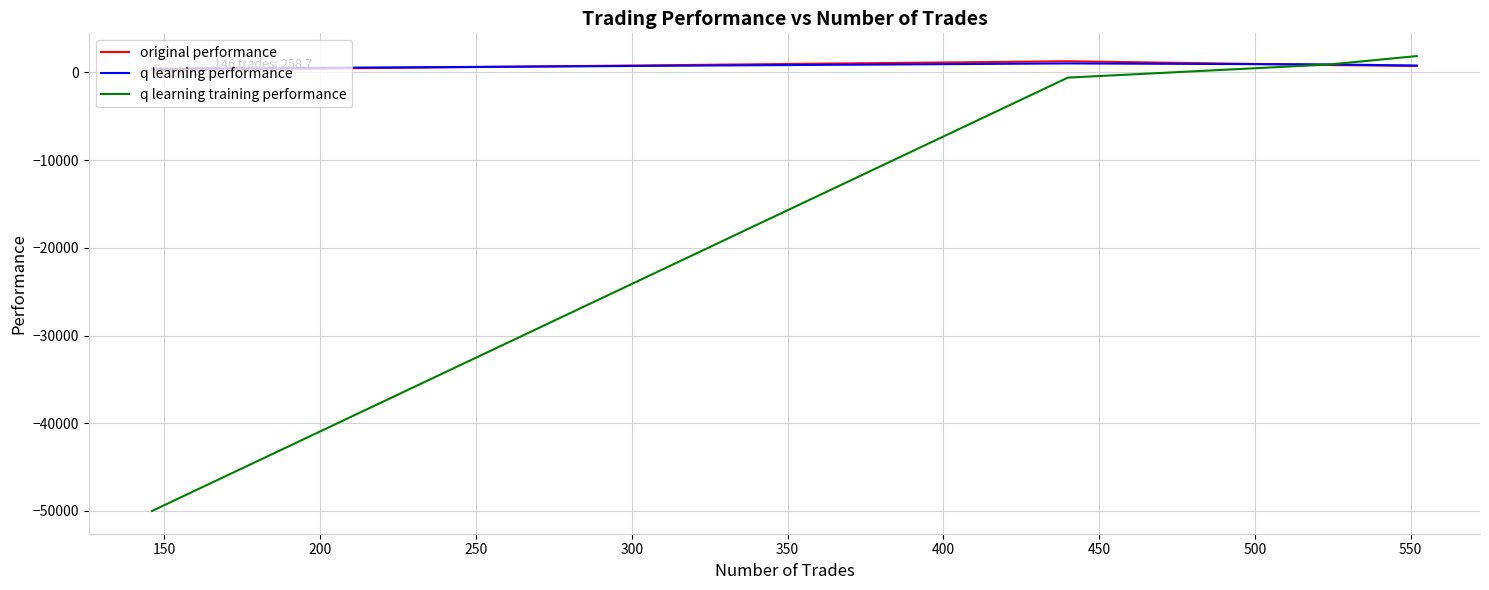

Rank the series by their maximum value, from highest to lowest.

q learning training performance, original performance, q learning performance